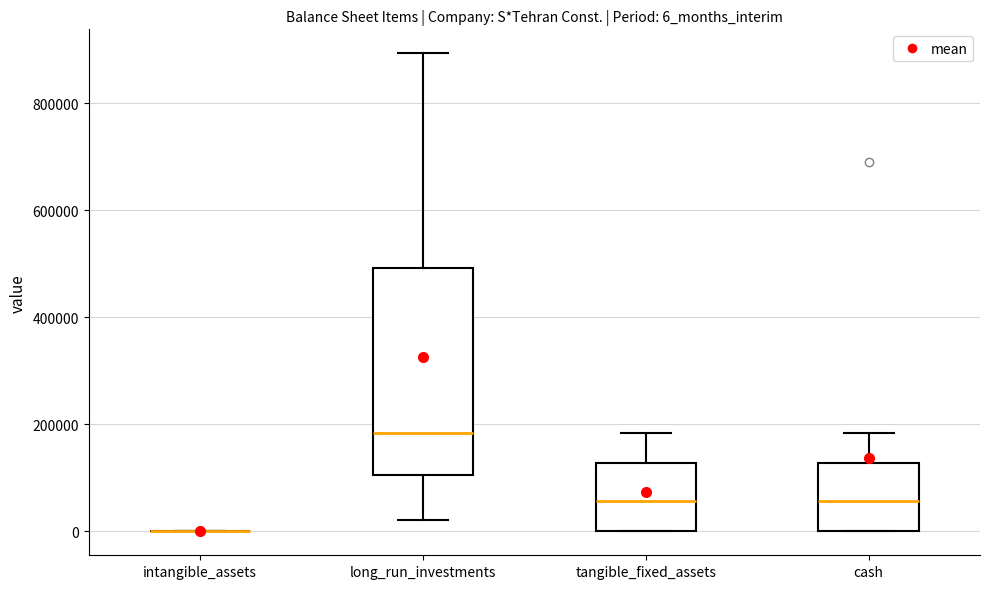

Reading left to right, transcribe this box plot: for each box, give where its median line is, the range the box spans, and where its two whiskers end, as read against the y-axis. The values are not printed on the chart, so give them approximately, as read against the axis.

intangible_assets: box collapsed to a line at 0, whiskers 0 to 0
long_run_investments: median 180000, box 100000 to 500000, whiskers 20000 to 900000
tangible_fixed_assets: median 60000, box 0 to 120000, whiskers 0 to 180000
cash: median 60000, box 0 to 120000, whiskers 0 to 180000